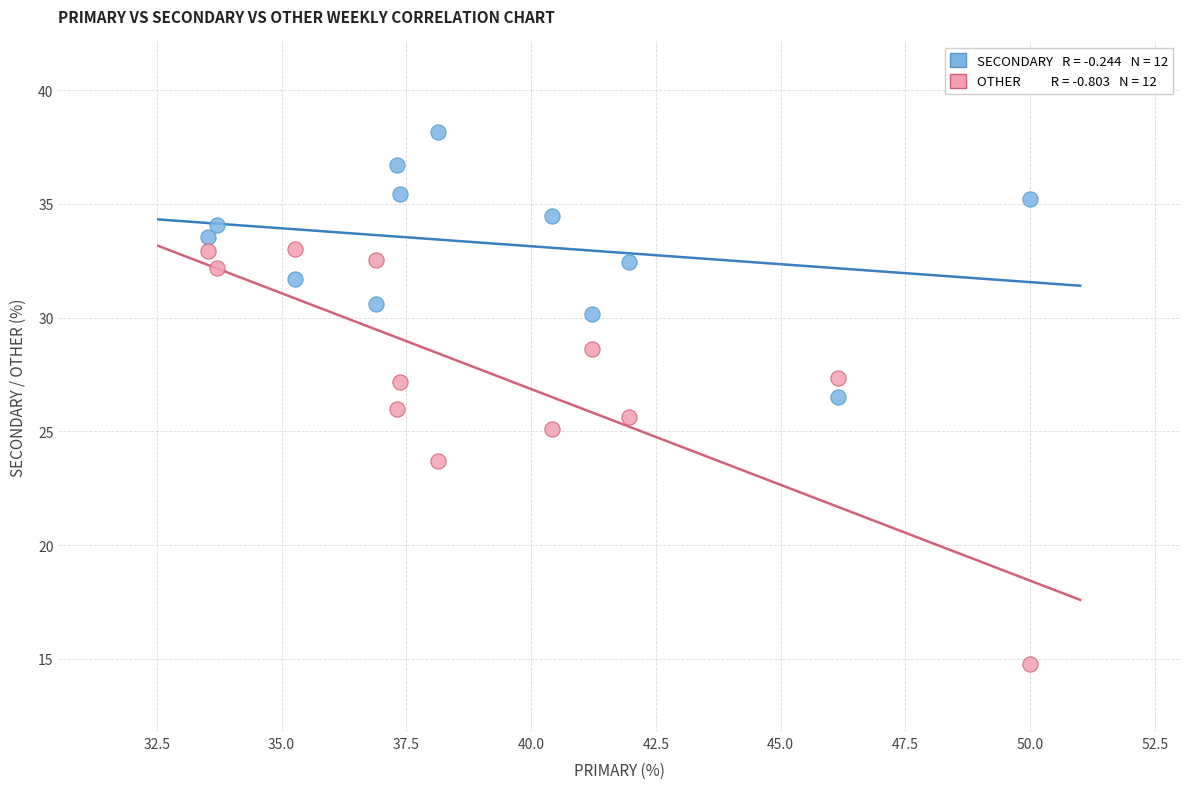

Across all data points, what is the range of Y values (max minus min)?

23.4